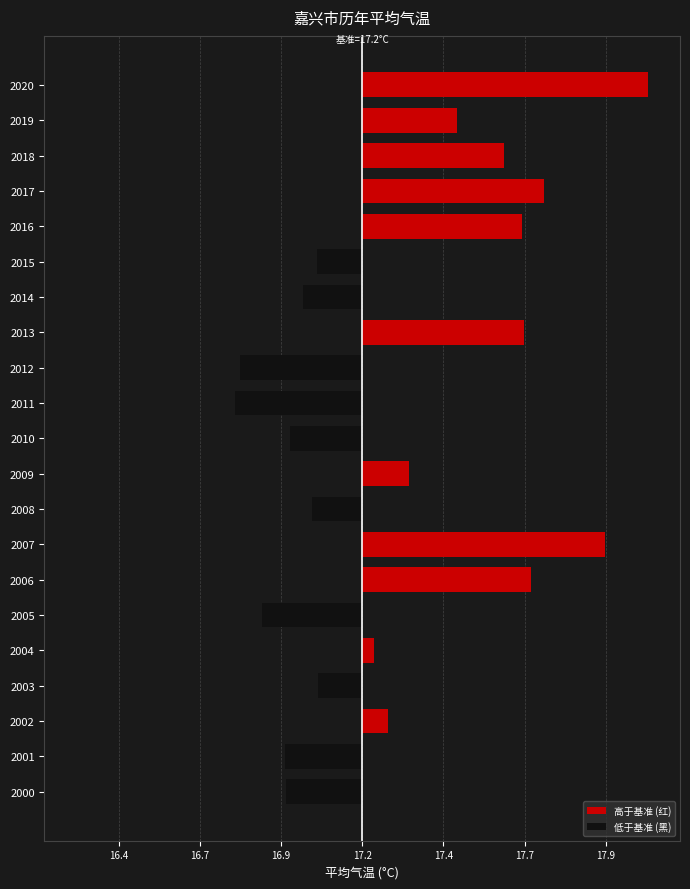

Which series has the widest spread of values?

高于基准 (红)